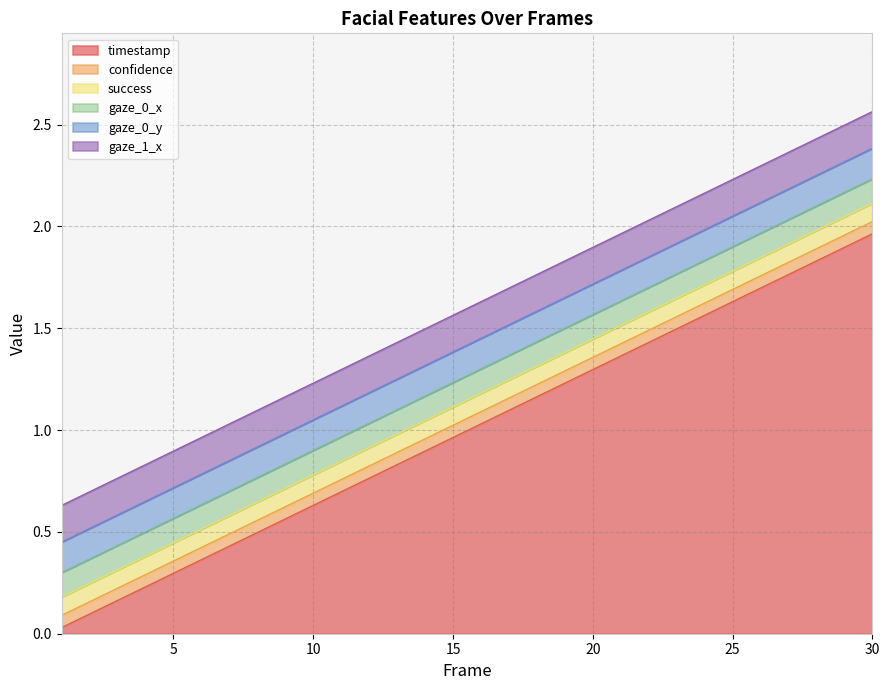

At which category is the sum across all series the highest?

30